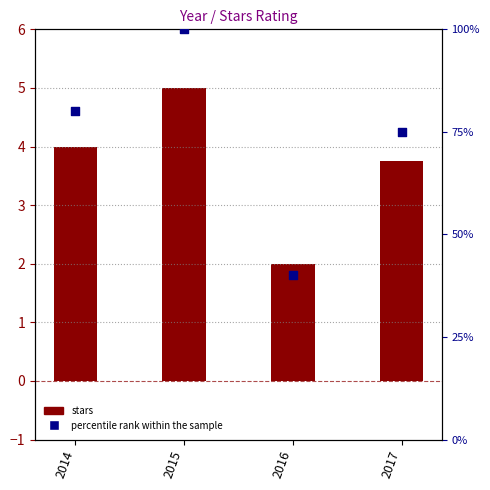

At how many categories does at least one series exceed 57?

3